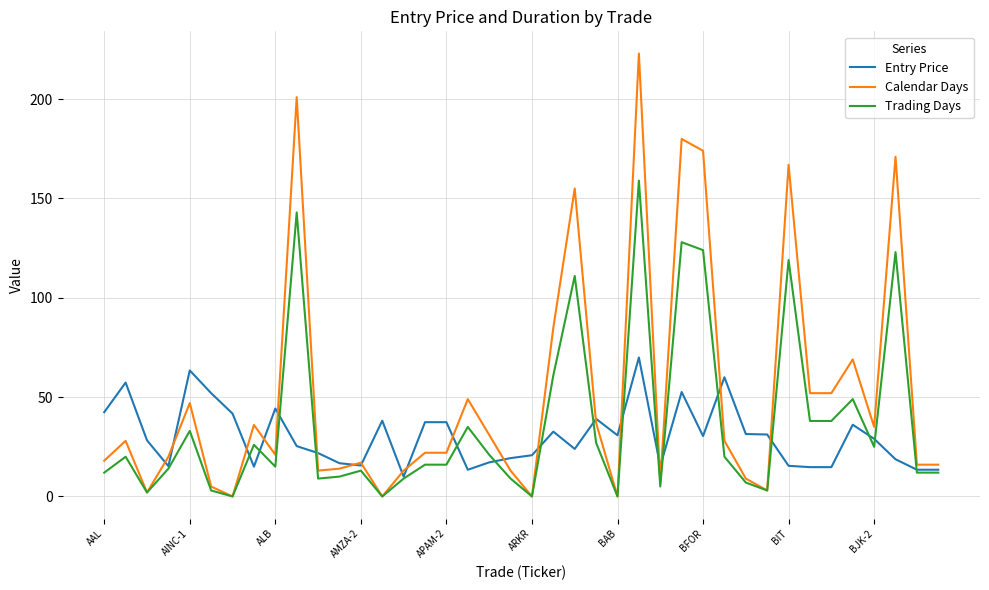

What is the lowest value of the Entry Price series?

10.0